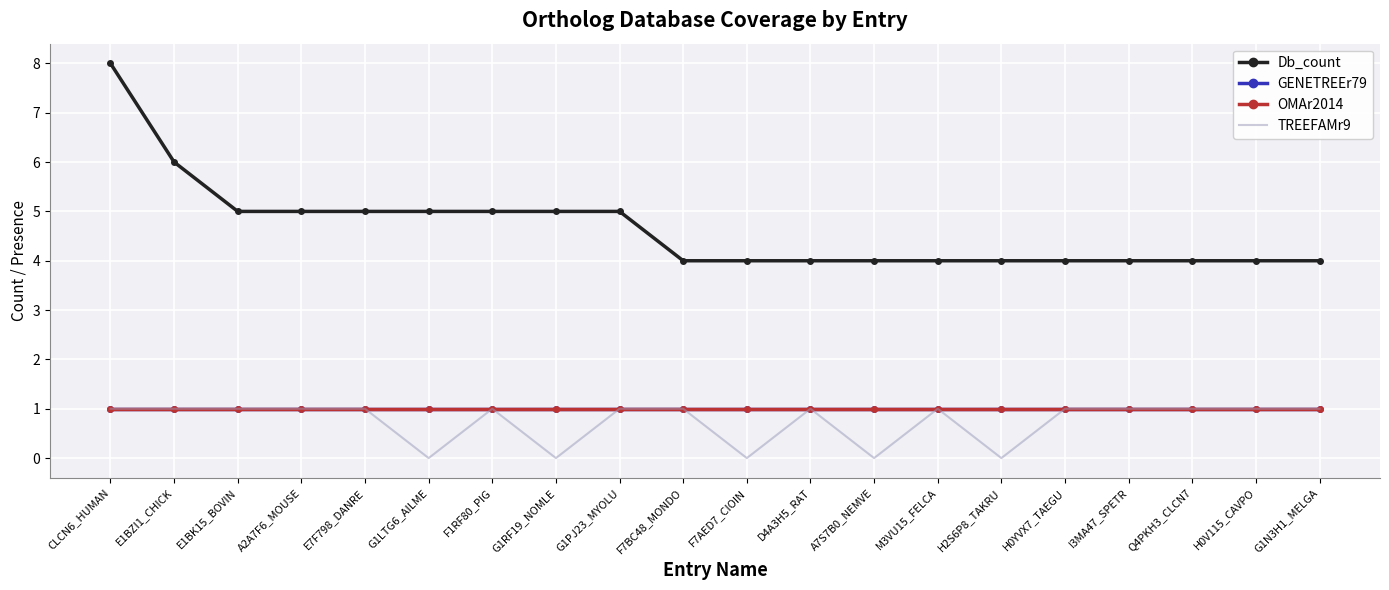

What is the maximum value shown in the chart?

8